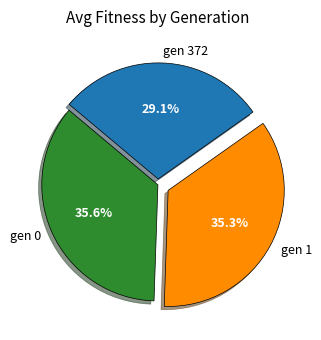

How many segments does this pie chart have?

3